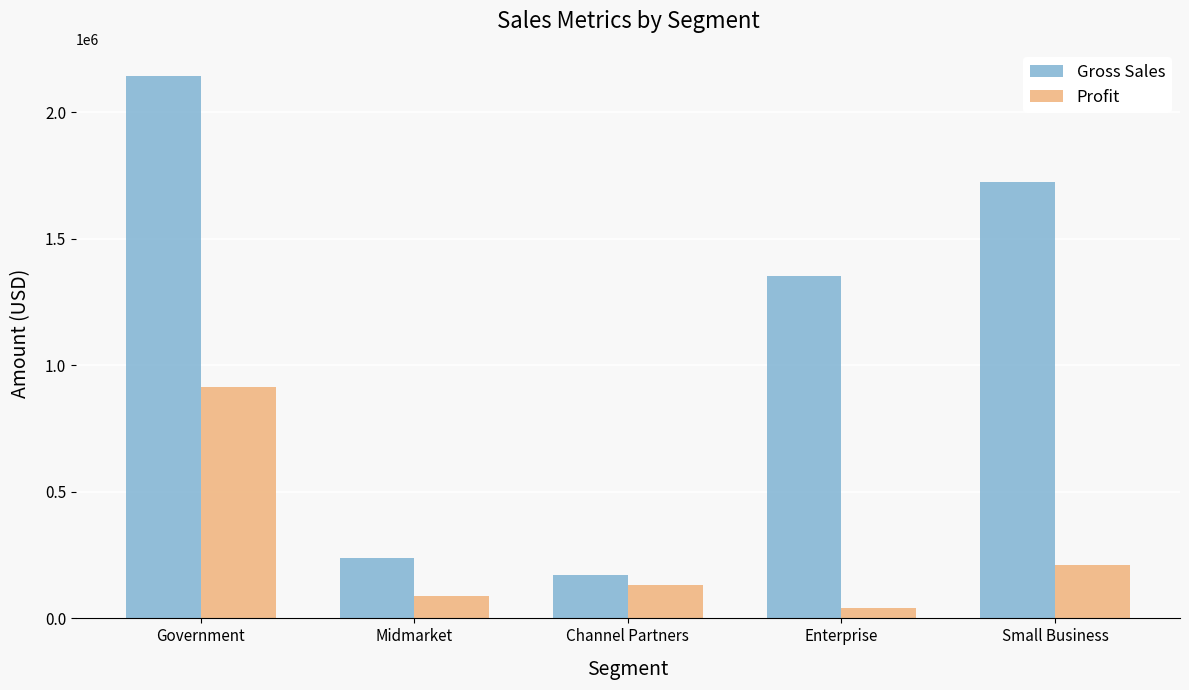

What is the maximum value shown in the chart?

2143403.0